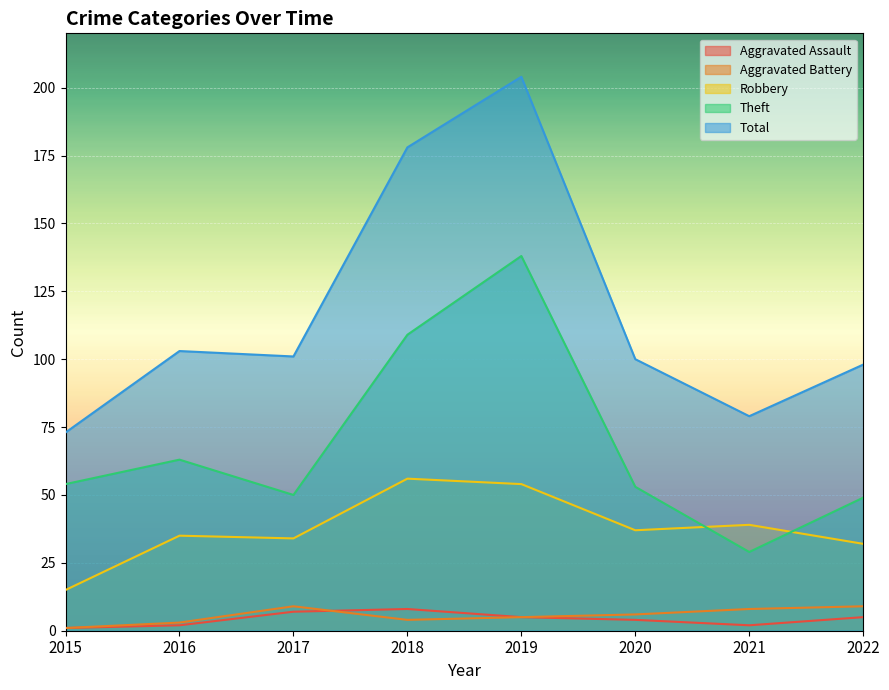

Where is Theft nearest to the value 83?

2016